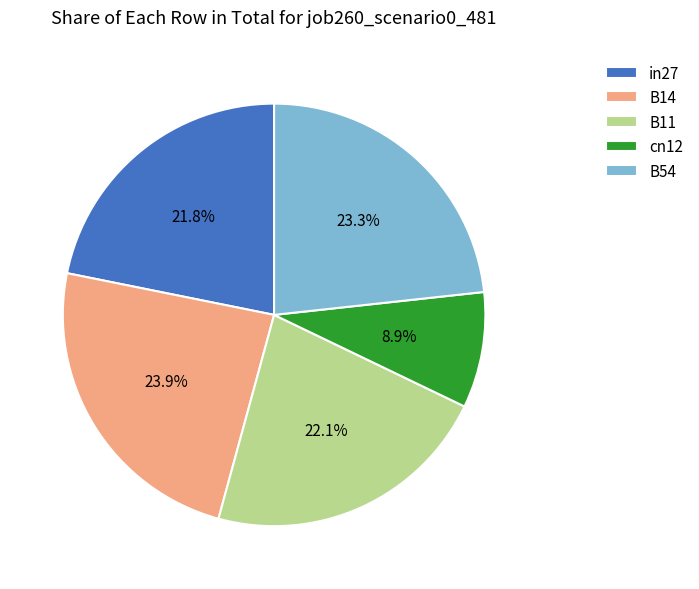

Count the number of slices in the pie.

5